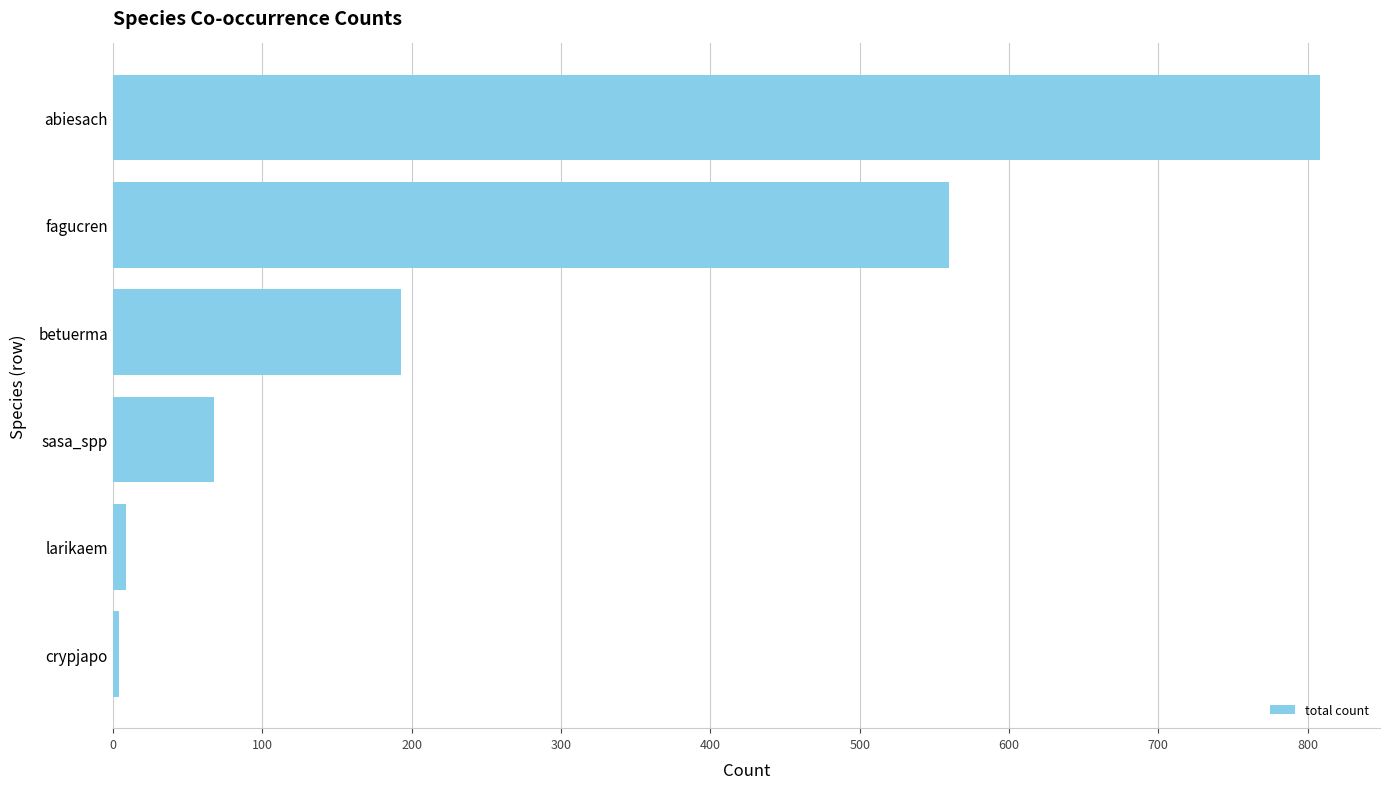

Are the bars horizontal?

Yes